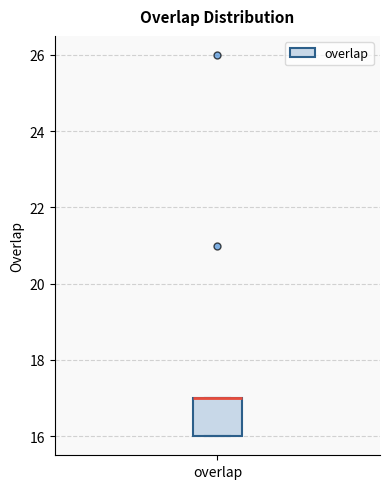

Where is the upper edge of the box for overlap on the y-axis? The values are not printed on the chart, so give them approximately, as read against the axis.

17